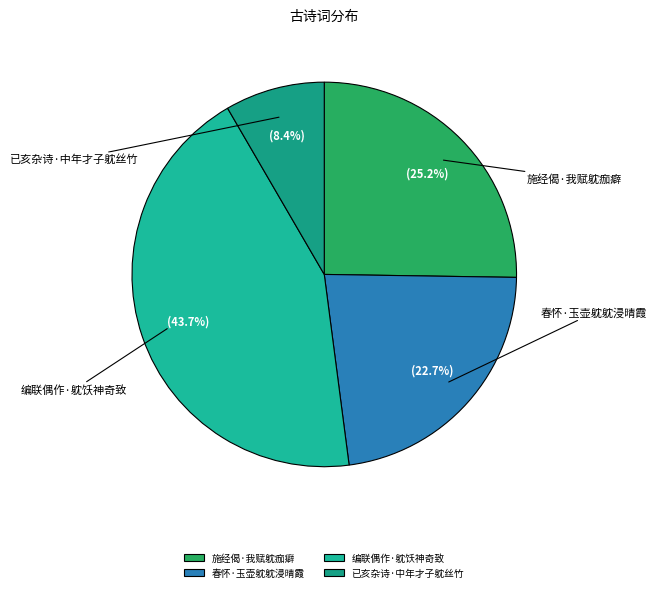

To the nearest percent, what is the difference between the largest and smallest slice percentages?

35%